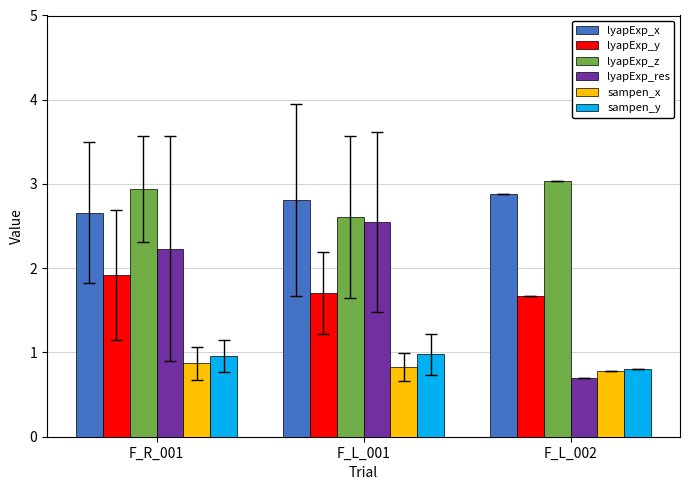

The value of lyapExp_x at F_L_001 is 0.9. True or false?

False